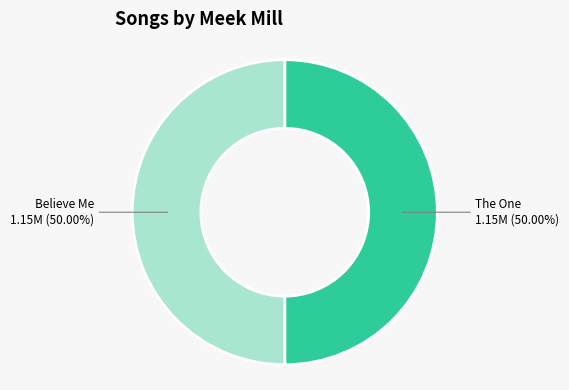

Combined, what portion of the pie is The One and Believe Me?

100.0%